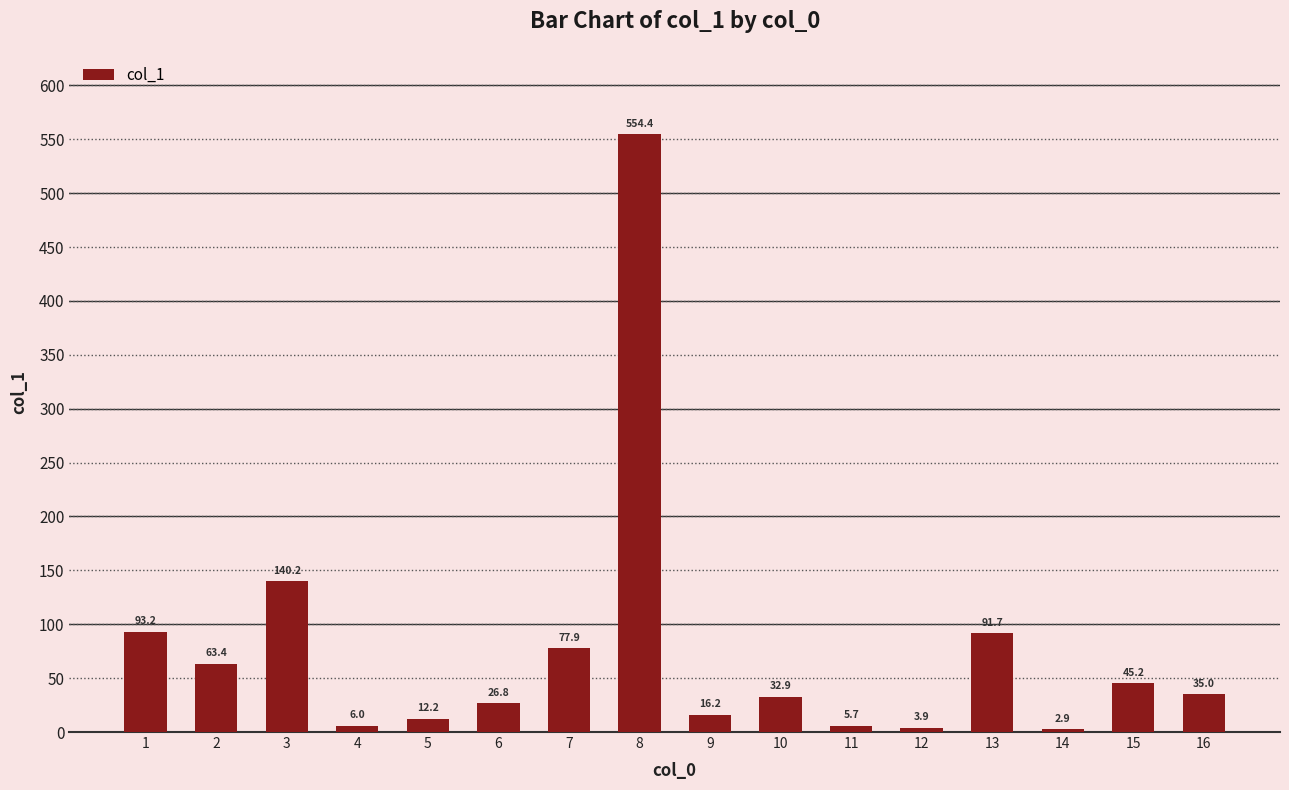

Rank the categories by value from lowest to highest.

14, 12, 11, 4, 5, 9, 6, 10, 16, 15, 2, 7, 13, 1, 3, 8